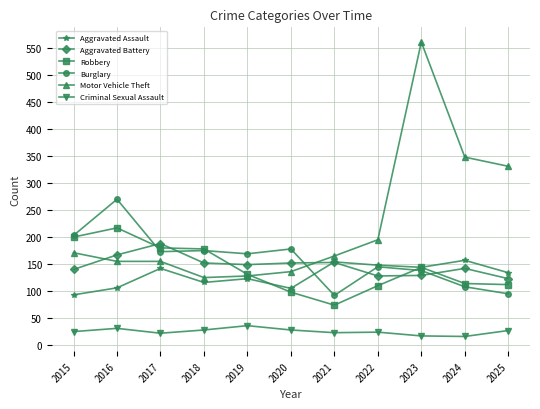

What is the value of the Burglary point at the 3rd from the left?

173